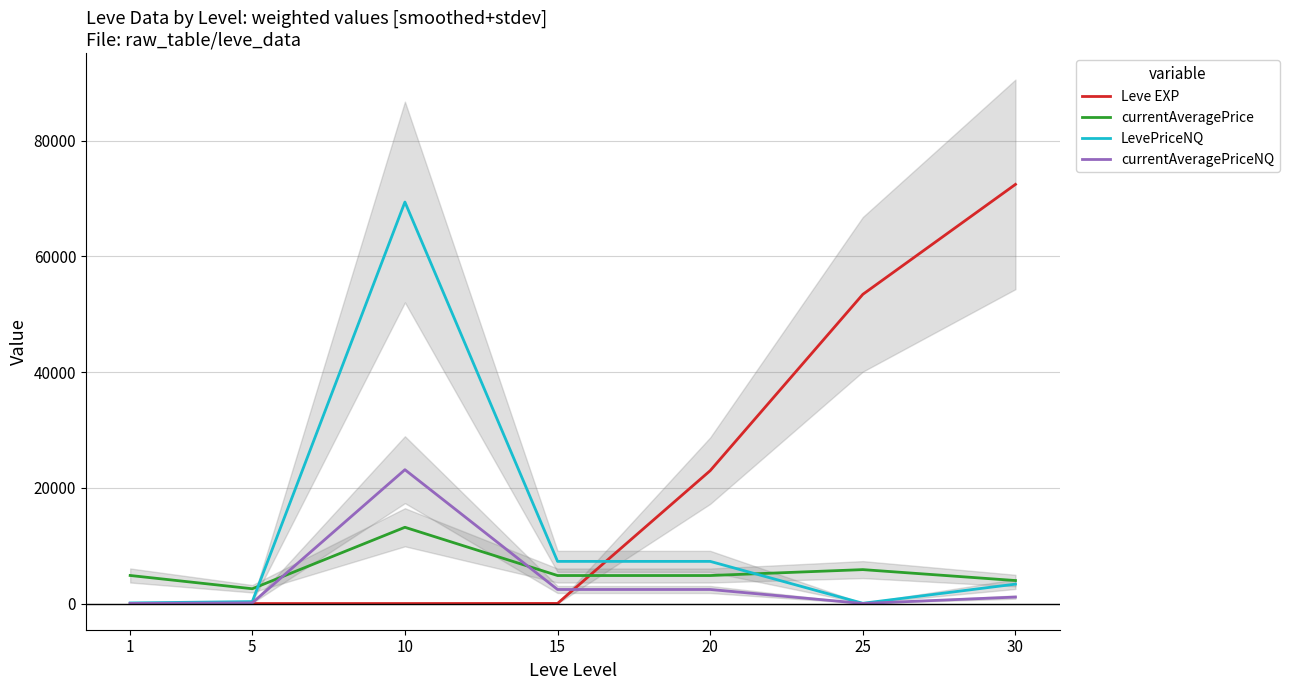

How many interior local peaks does the currentAveragePriceNQ series have?

1